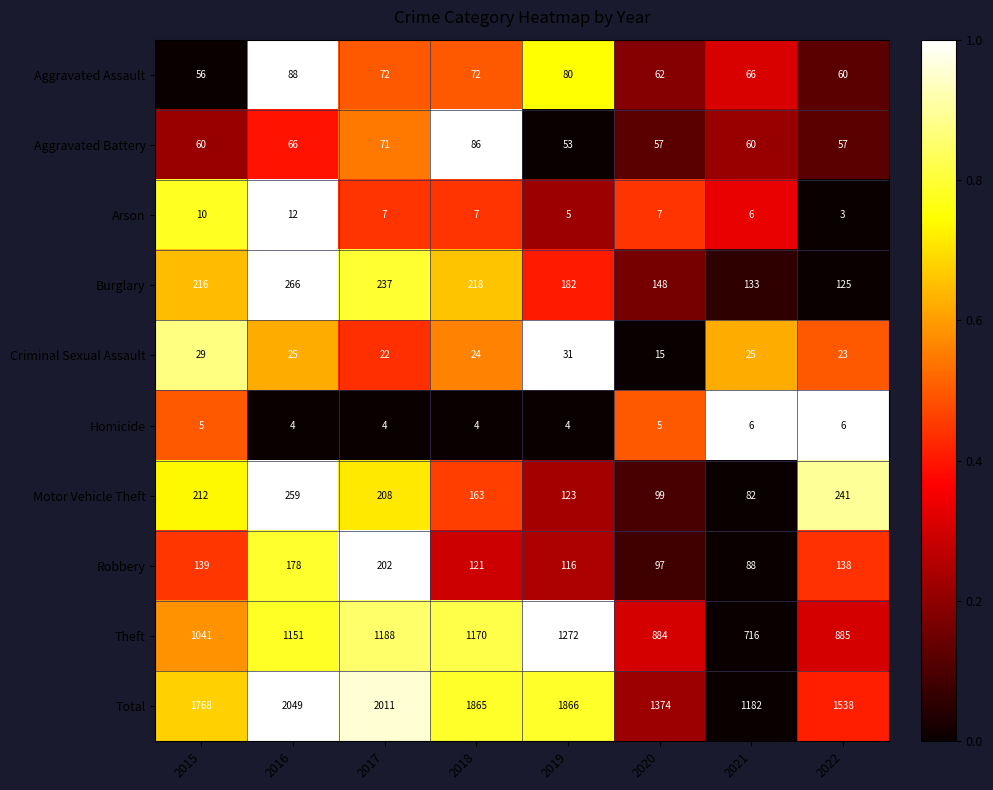

Is the value of Robbery at 2022 greater than the value of Arson at 2015?

Yes